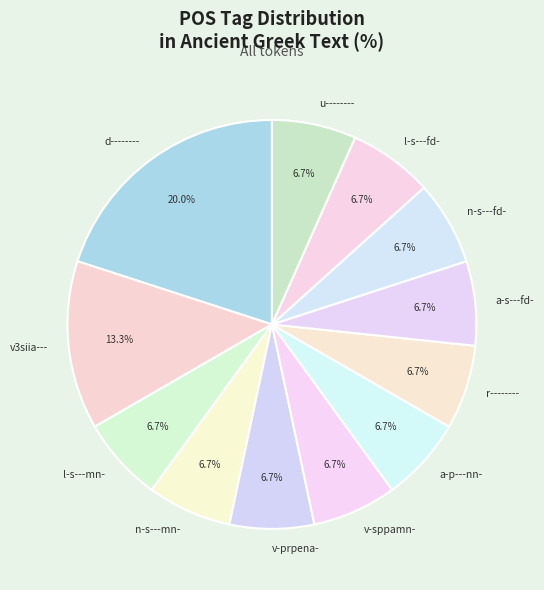

Count the number of slices in the pie.

12